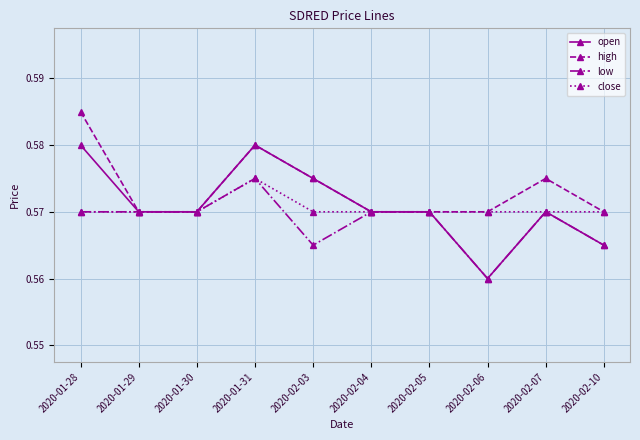

At which category is the sum across all series the highest?

2020-01-31